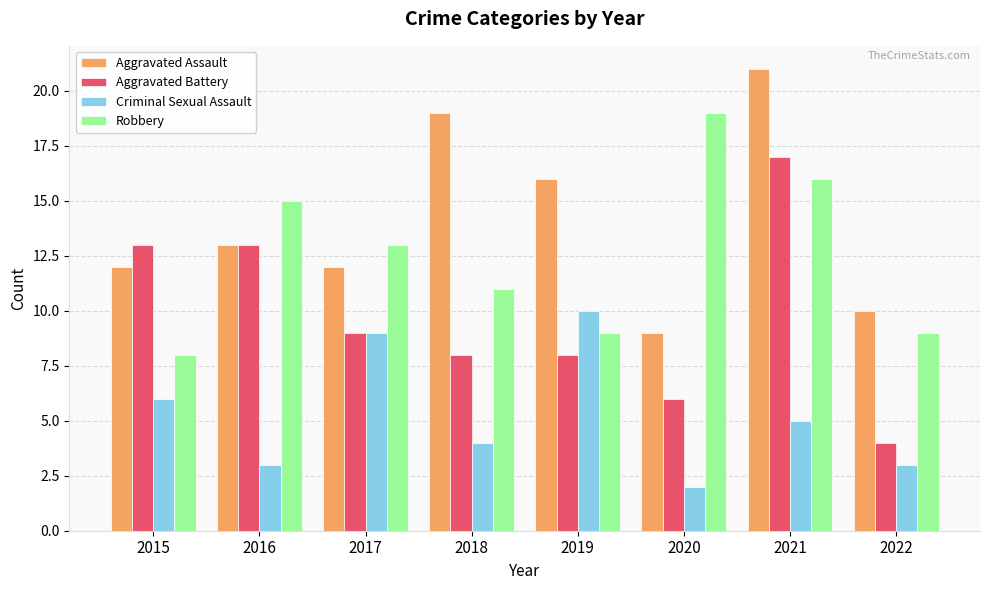

True or false: Aggravated Battery has a value of 2 at 2019.

False